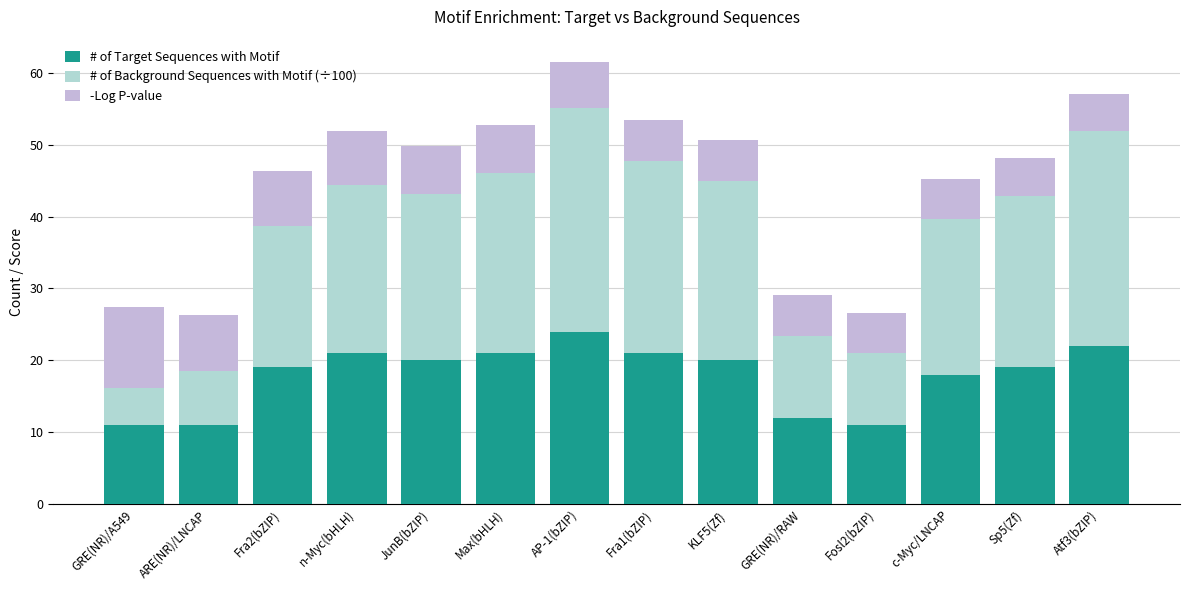

What is the difference between the maximum and minimum values in the # of Background Sequences with Motif (÷100) series?

26.0